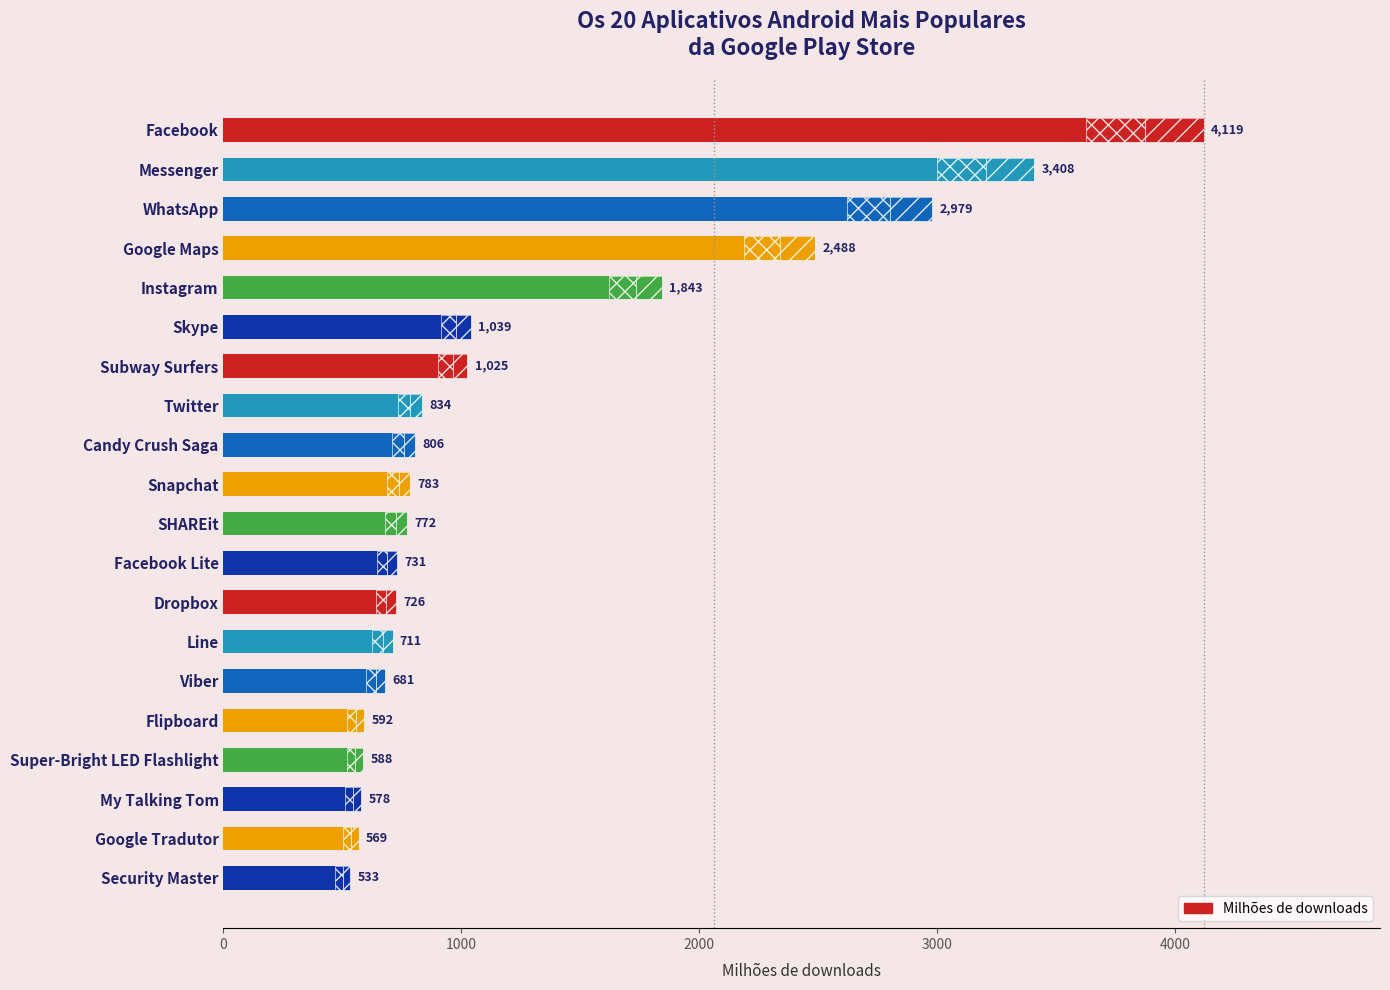

Count the number of data series in this chart.

1